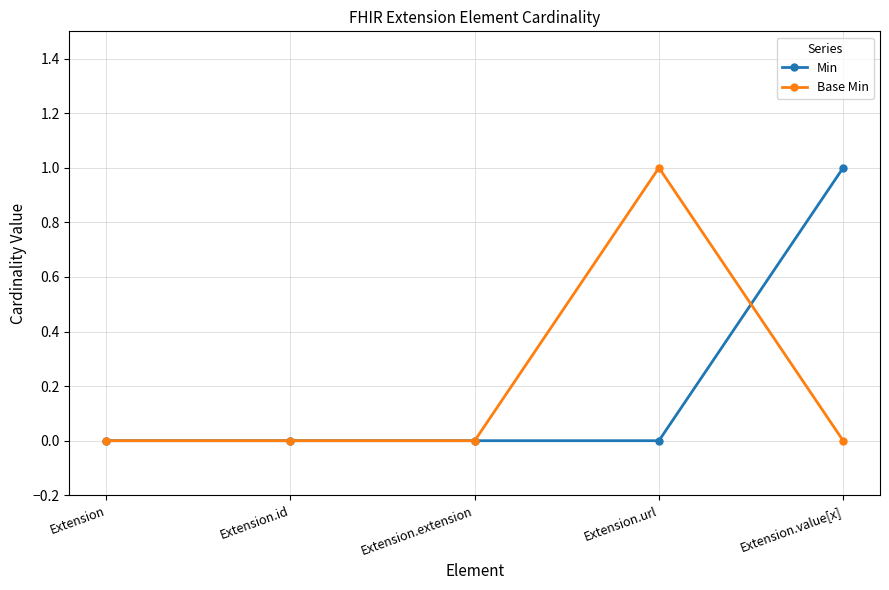

What are all the series names shown in the legend?

Min, Base Min